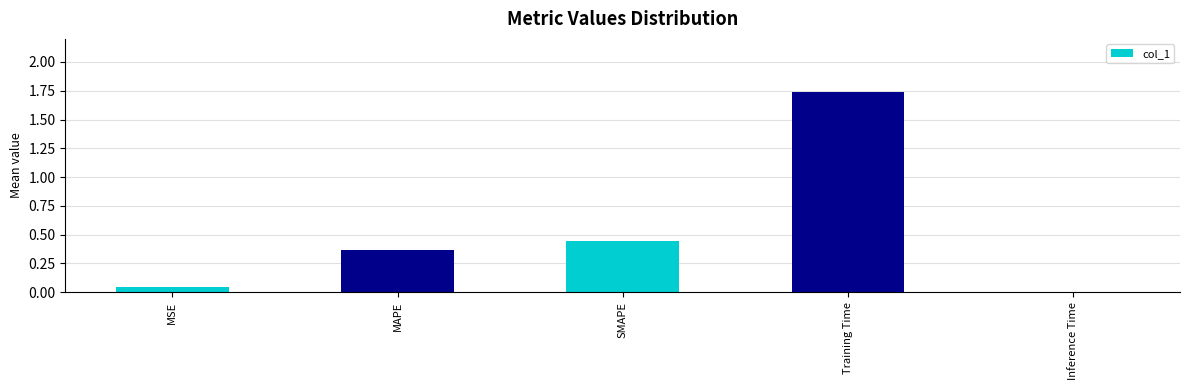

Are the bars horizontal?

No